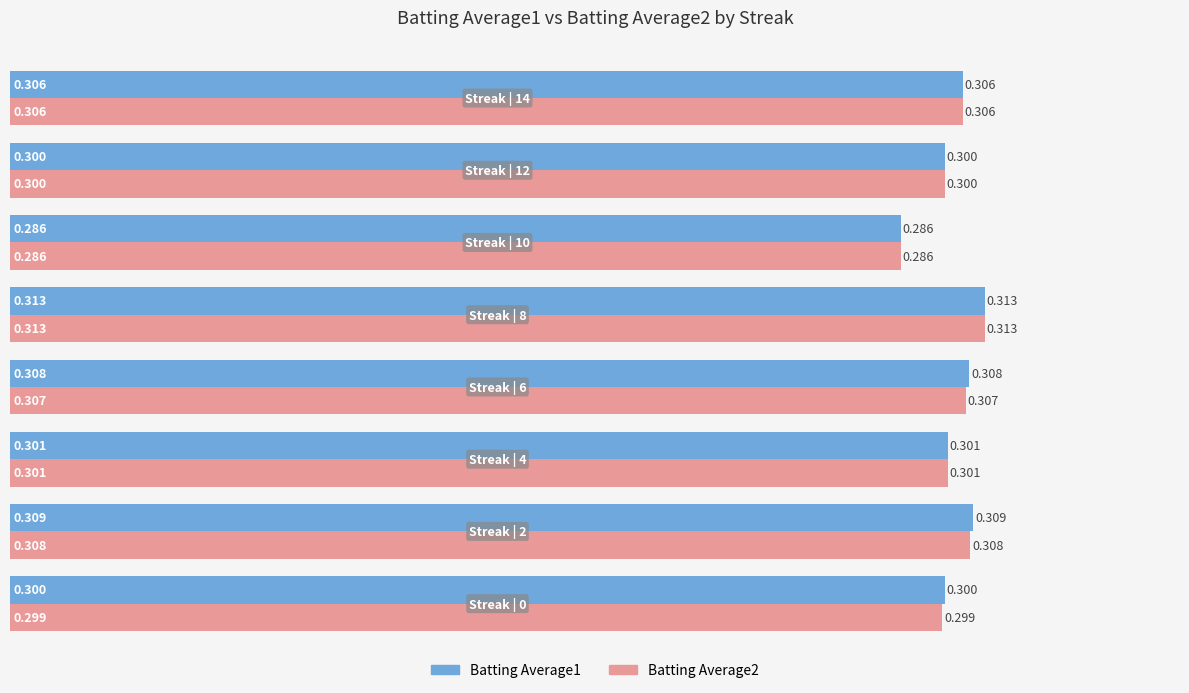

What is the sum of all Batting Average1 values?

2.4